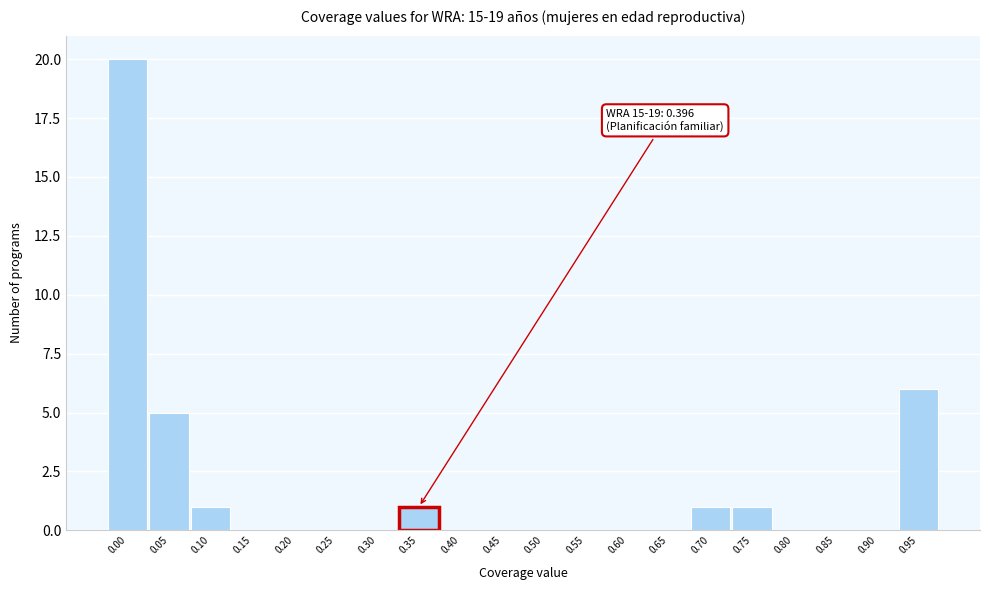

Reading left to right, list all the values displayed in this chart.

0.00=20	0.05=5	0.10=1	0.15=0	0.20=0	0.25=0	0.30=0	0.35=1	0.40=0	0.45=0	0.50=0	0.55=0	0.60=0	0.65=0	0.70=1	0.75=1	0.80=0	0.85=0	0.90=0	0.95=6